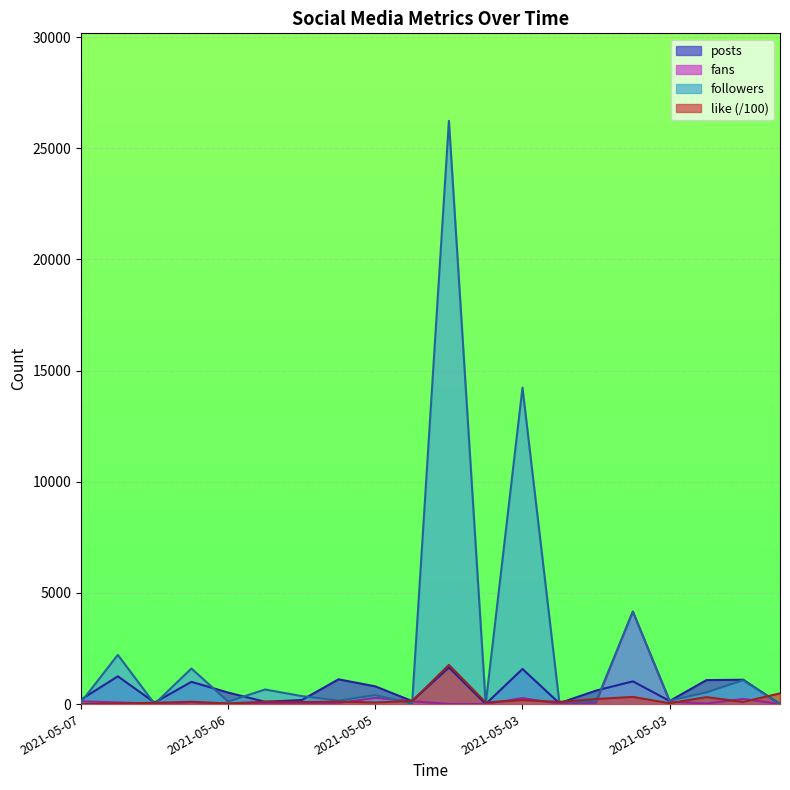

How many intersections are there between fans and like?

9